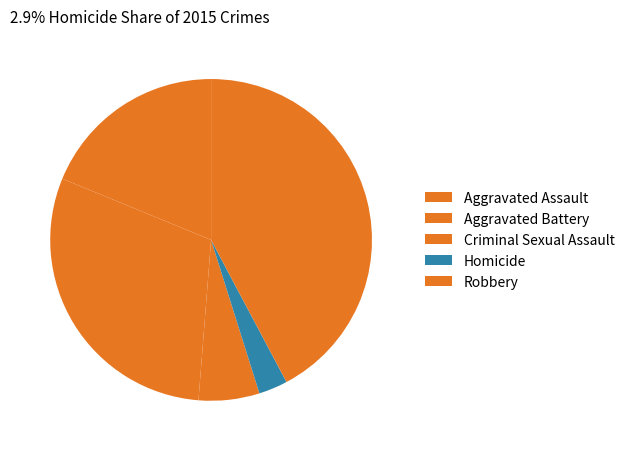

Approximately how many times larger is the value at Robbery compared to Homicide?

14.5